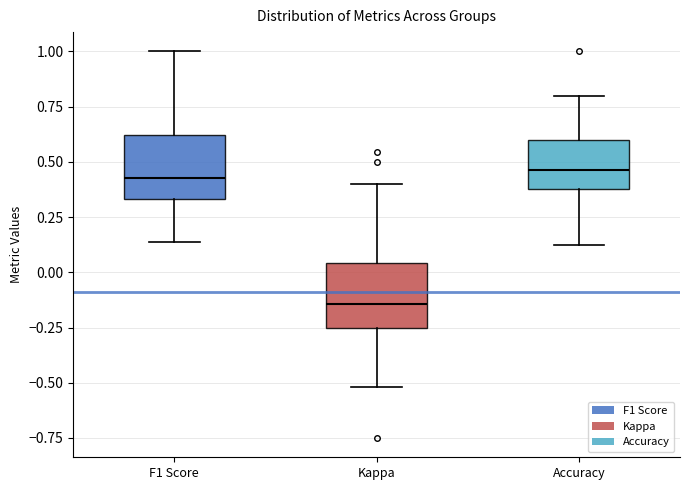

Reading left to right, transcribe this box plot: for each box, give where its median line is, the range the box spans, and where its two whiskers end, as read against the y-axis. The values are not printed on the chart, so give them approximately, as read against the axis.

F1 Score: median 0.45, box 0.35 to 0.60, whiskers 0.15 to 1.00
Kappa: median -0.15, box -0.25 to 0.05, whiskers -0.50 to 0.40
Accuracy: median 0.45, box 0.40 to 0.60, whiskers 0.15 to 0.80